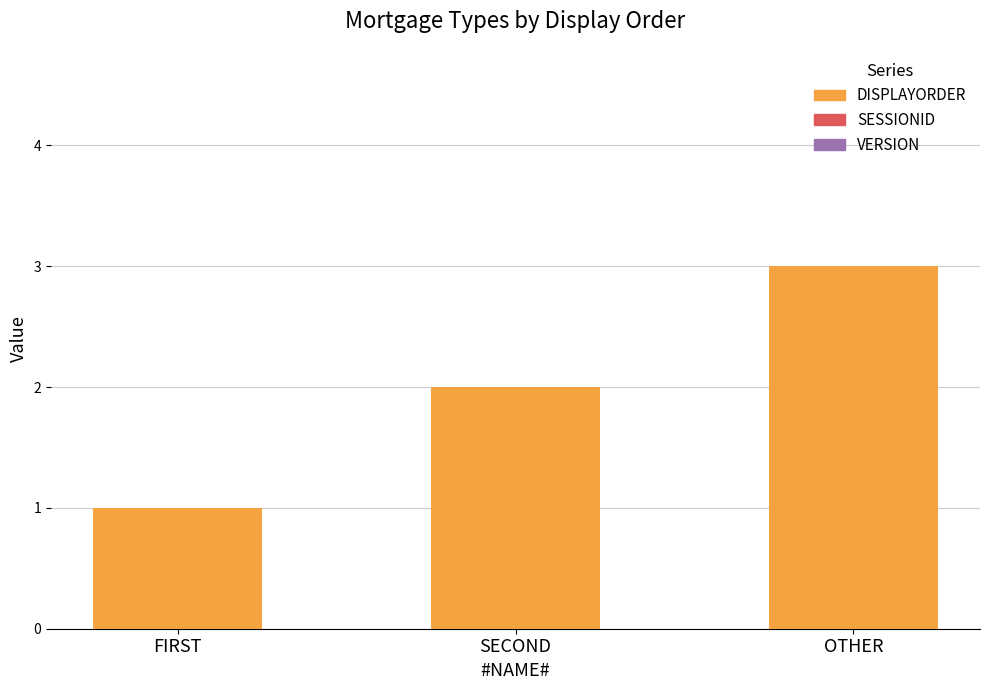

List the labels in order of value, largest first.

OTHER, SECOND, FIRST